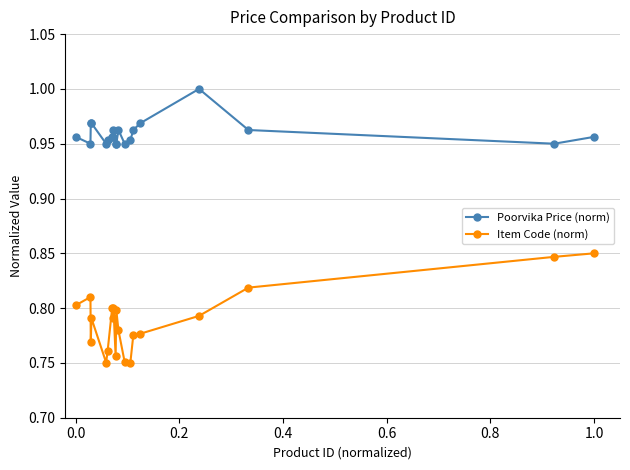

True or false: Poorvika Price (norm) and Item Code (norm) intersect in this chart.

False